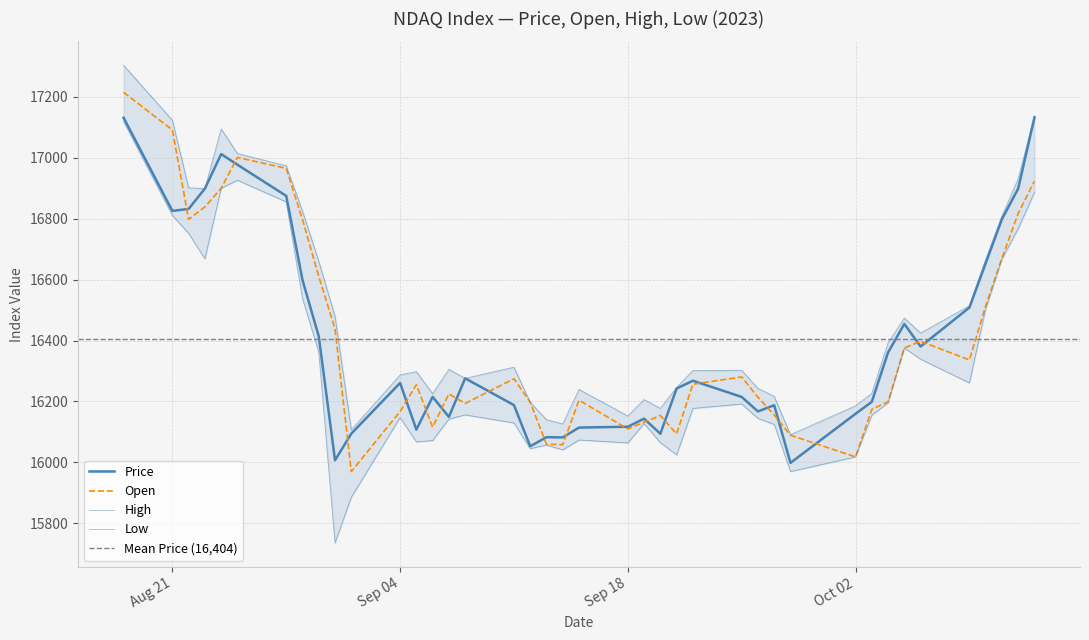

How many values in the Price series exceed 16260?

20